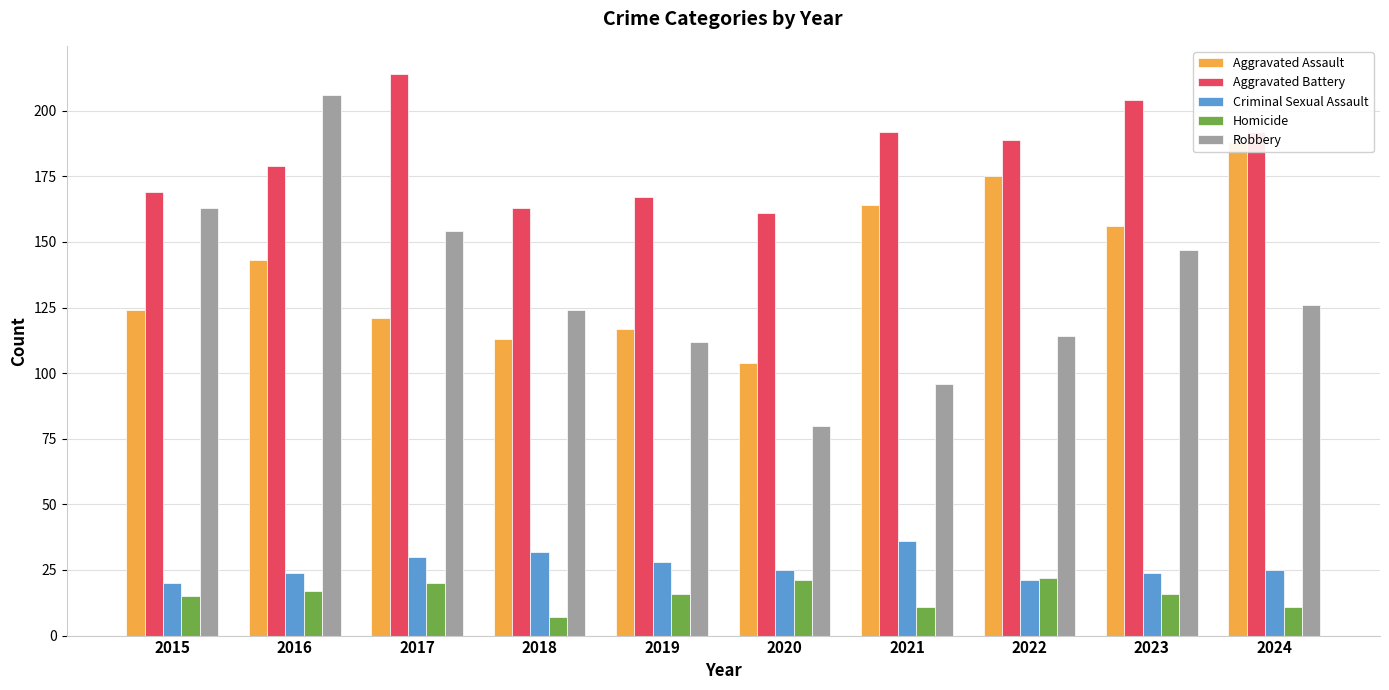

At which label does Criminal Sexual Assault reach its minimum?

2015